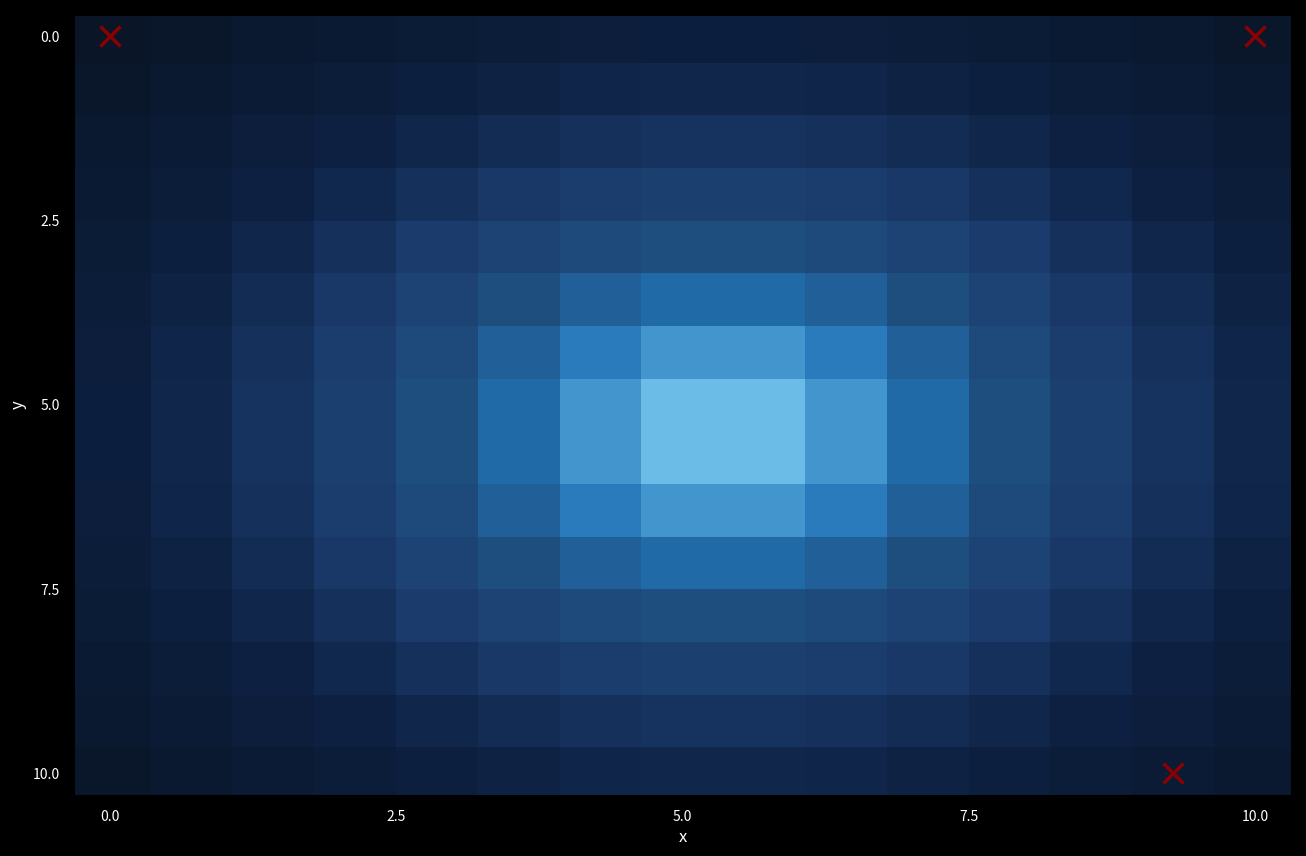

At which category is the sum across all series the highest?

5.0